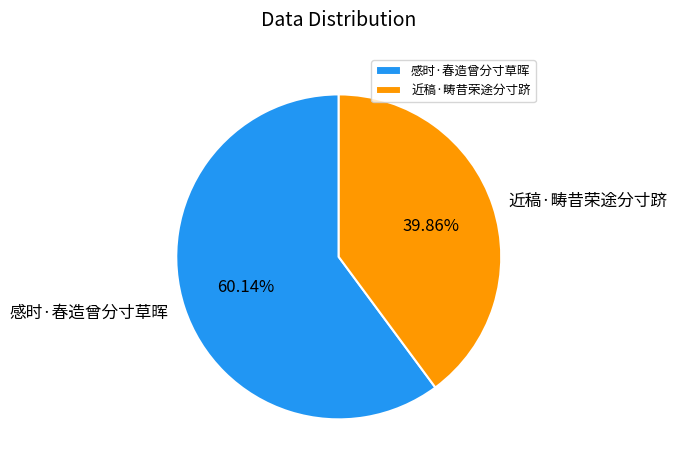

Which category has the smallest portion of the pie?

近稿·畴昔荣途分寸跻